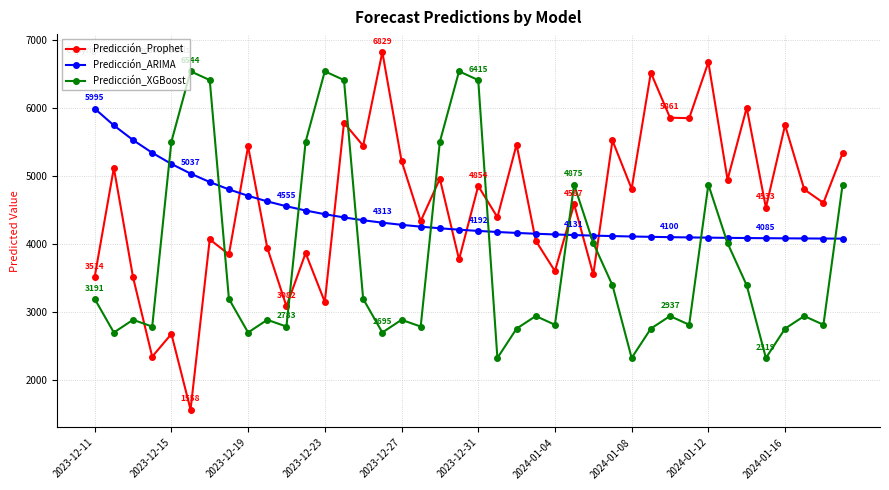

How many intersections are there between Predicción_XGBoost and Predicción_ARIMA?

11